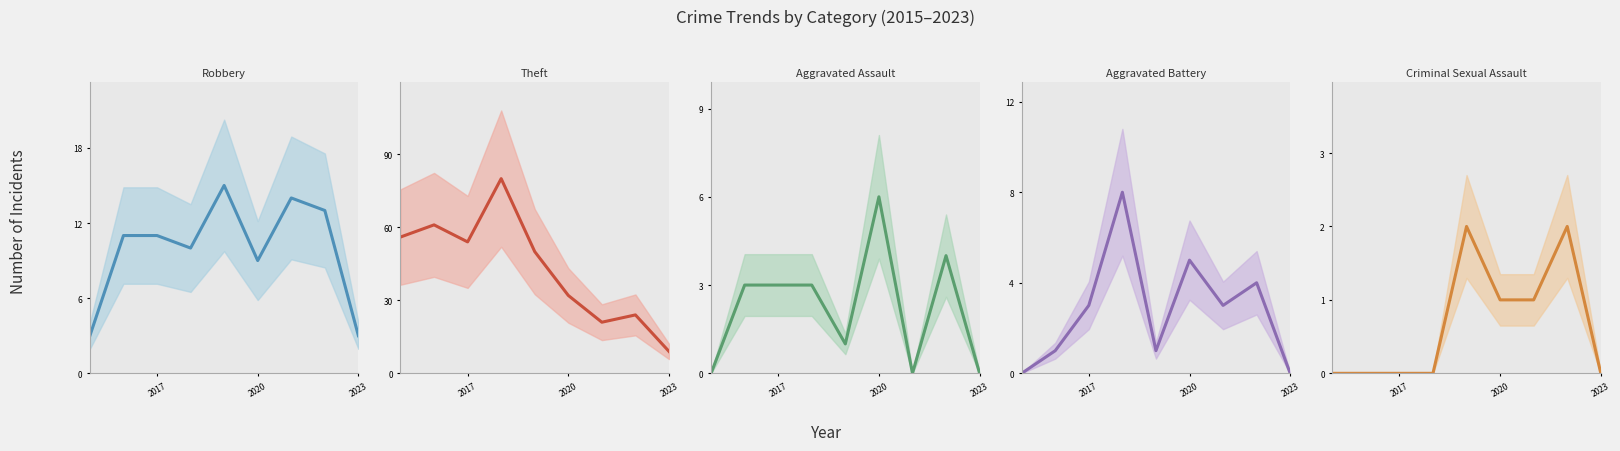

What is the value of the Theft point at the 6th from the left?

32